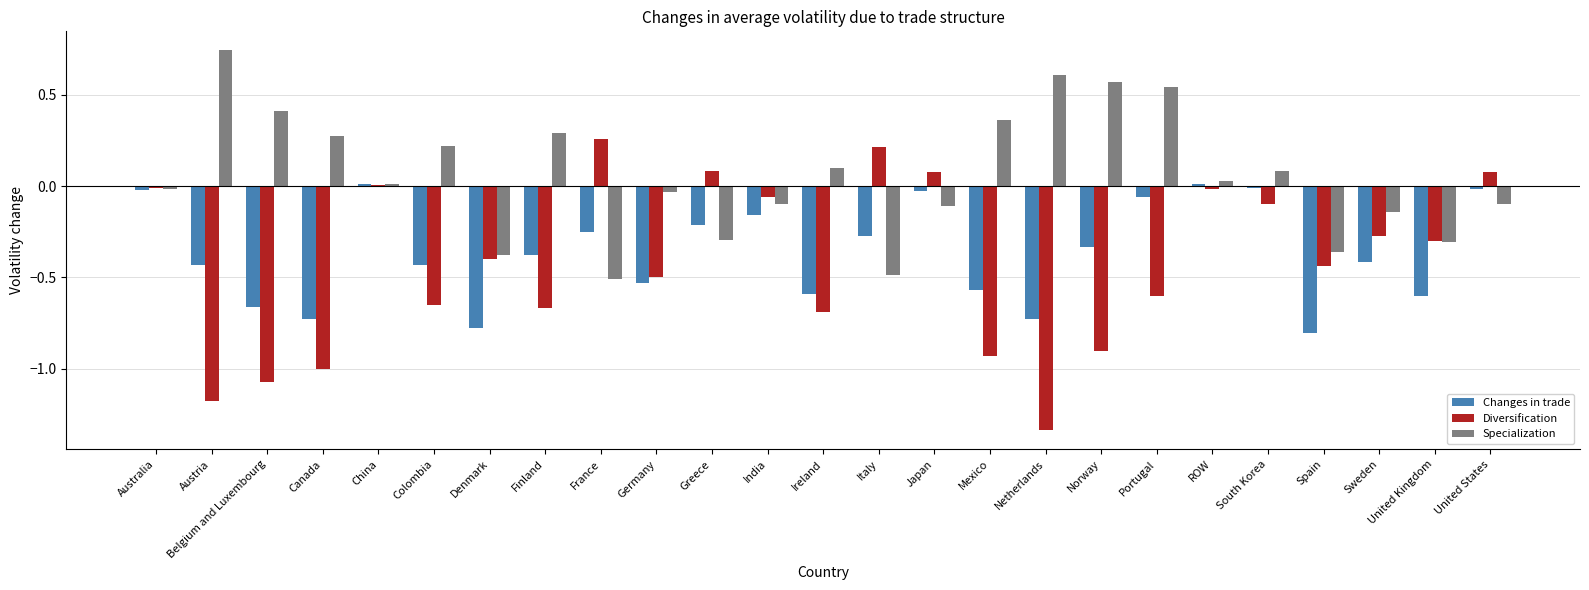

At which category does the chart reach its peak across all series?

Austria